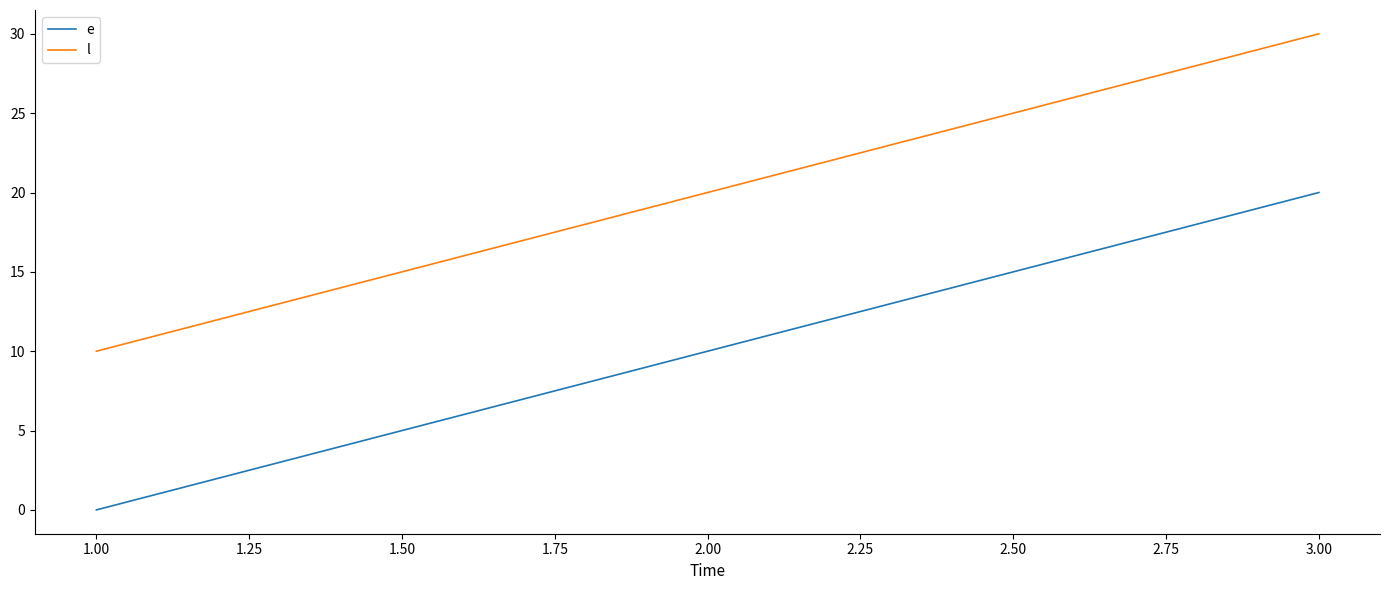

List the labels in order of l value, smallest first.

1.00, 2.00, 3.00